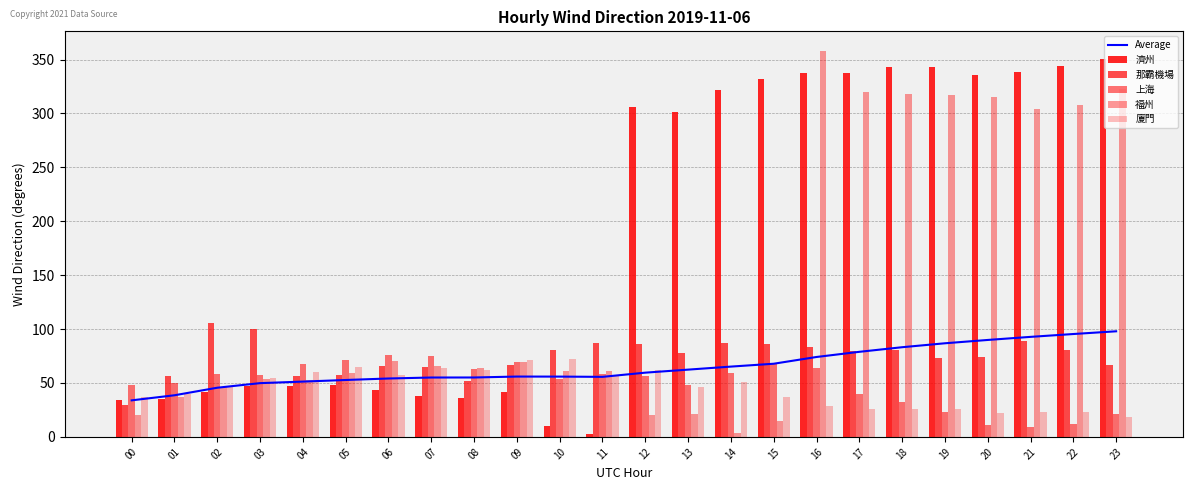

Reading left to right, transcribe all the data shown in this chart.

Average: 33.9	38.6	45.6	49.8	51.3	52.8	54.1	55.1	55.1	55.9	55.9	55.7	59.6	62.4	65.2	67.8	74.1	78.9	83.2	86.8	89.9	92.8	95.4	97.9
濟州: 34.5	34.7	41.2	47.1	47.6	47.8	43.1	38.2	35.8	41.4	9.9	2.3	305.9	301.1	321.6	332.2	337.3	337.4	343.5	342.6	335.4	338.6	344.2	350.8
那霸機場: 29.6	56.0	105.2	100.5	56.4	57.7	65.5	64.7	51.6	67.0	80.5	86.8	86.5	77.9	87.2	86.5	83.2	79.3	80.3	73.0	74.0	89.3	80.7	66.7
上海: 47.9	49.5	58.3	57.5	67.5	71.0	75.9	74.8	63.0	69.4	54.0	58.0	56.5	47.7	58.9	67.3	63.7	39.3	31.9	23.4	11.1	9.5	11.9	21.1
福州: 20.0	36.7	46.6	53.7	53.2	59.4	70.4	65.8	64.3	69.7	61.4	61.0	20.5	21.4	3.9	15.1	358.2	320.1	318.0	316.9	314.9	304.2	307.9	322.9
廈門: 37.4	39.5	46.5	54.2	60.4	65.0	57.5	63.6	62.1	70.9	71.8	57.3	62.4	46.2	51.0	37.4	28.8	25.5	25.8	25.8	22.2	22.6	23.2	18.6